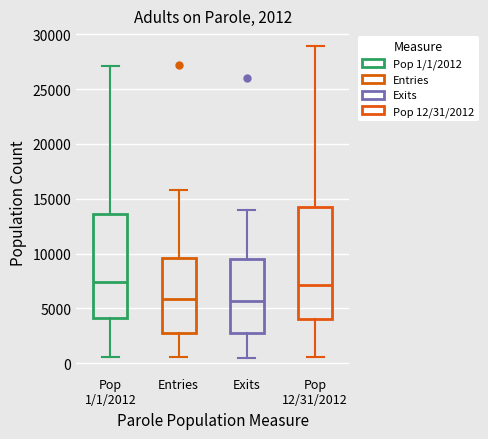

Comparing the boxes themselves (not the whiskers), which one is the tallest?

Pop 12/31/2012